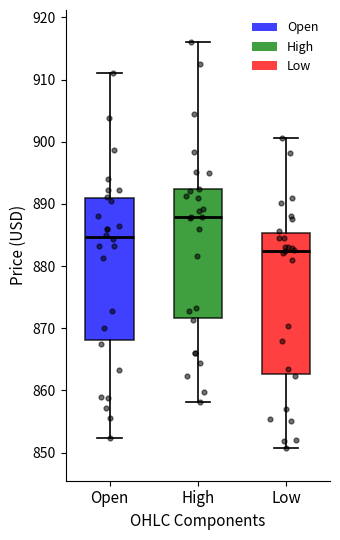

Reading left to right, transcribe this box plot: for each box, give where its median line is, the range the box spans, and where its two whiskers end, as read against the y-axis. The values are not printed on the chart, so give them approximately, as read against the axis.

Open: median 885, box 868 to 891, whiskers 852 to 911
High: median 888, box 872 to 892, whiskers 858 to 916
Low: median 882, box 863 to 885, whiskers 851 to 901